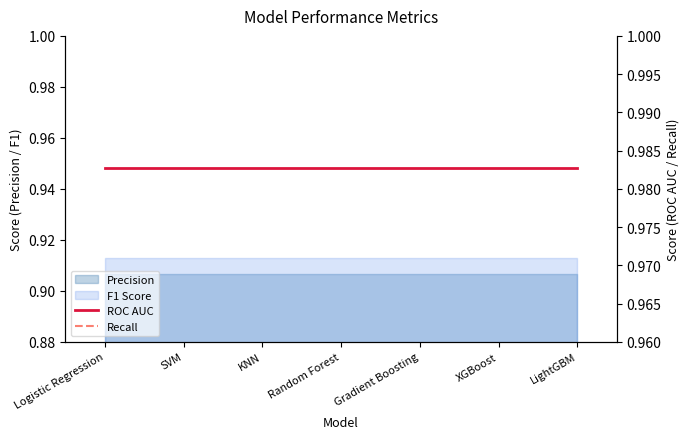

True or false: Recall and ROC AUC intersect in this chart.

False